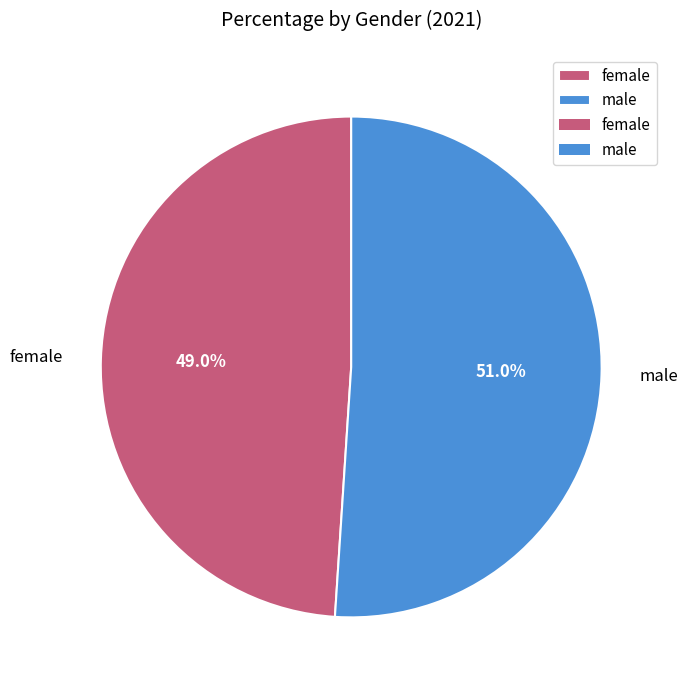

Rank the categories by value from lowest to highest.

female, male